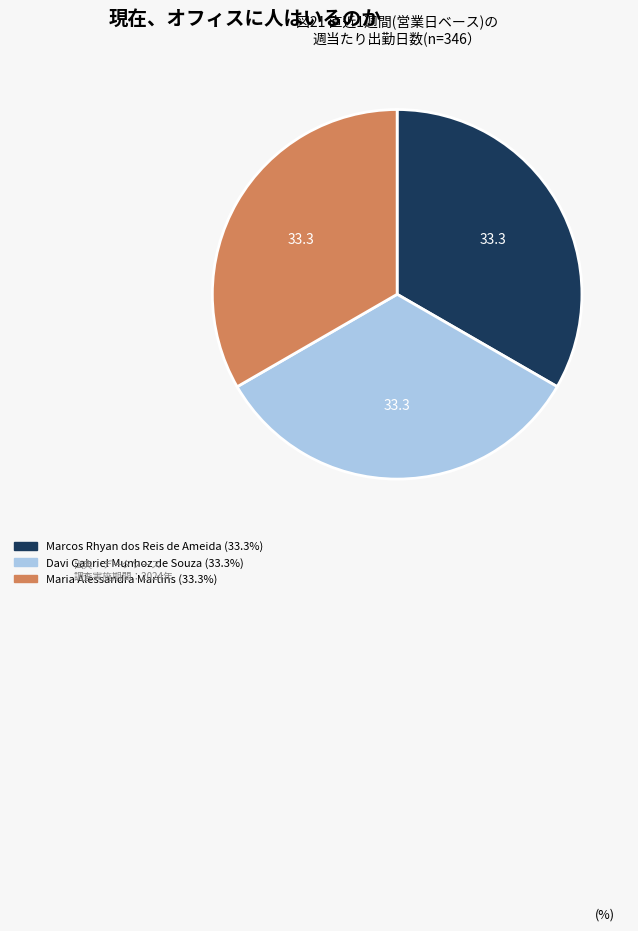

How many slices are in this pie chart?

3